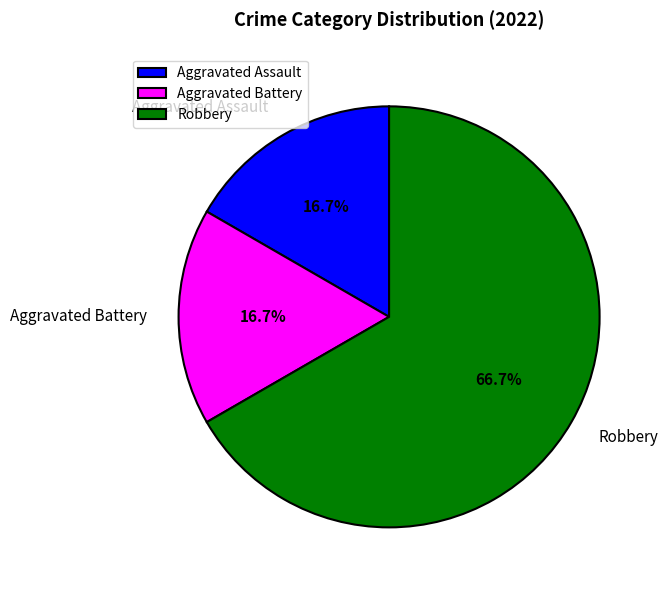

To the nearest percent, what percentage of the pie is Aggravated Battery?

17%